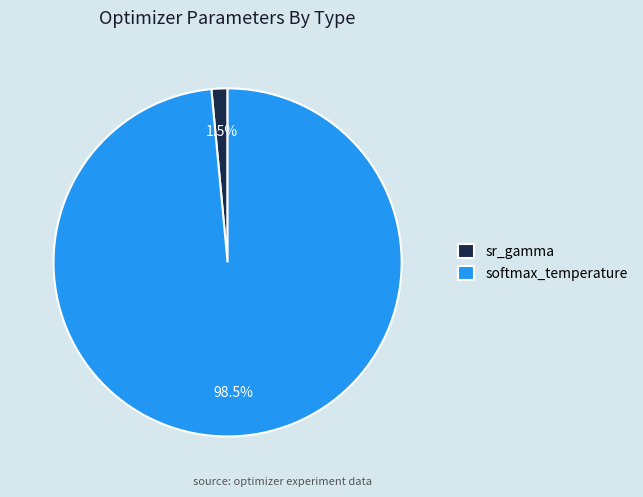

To the nearest percent, what is the combined percentage of softmax_temperature and sr_gamma?

100%